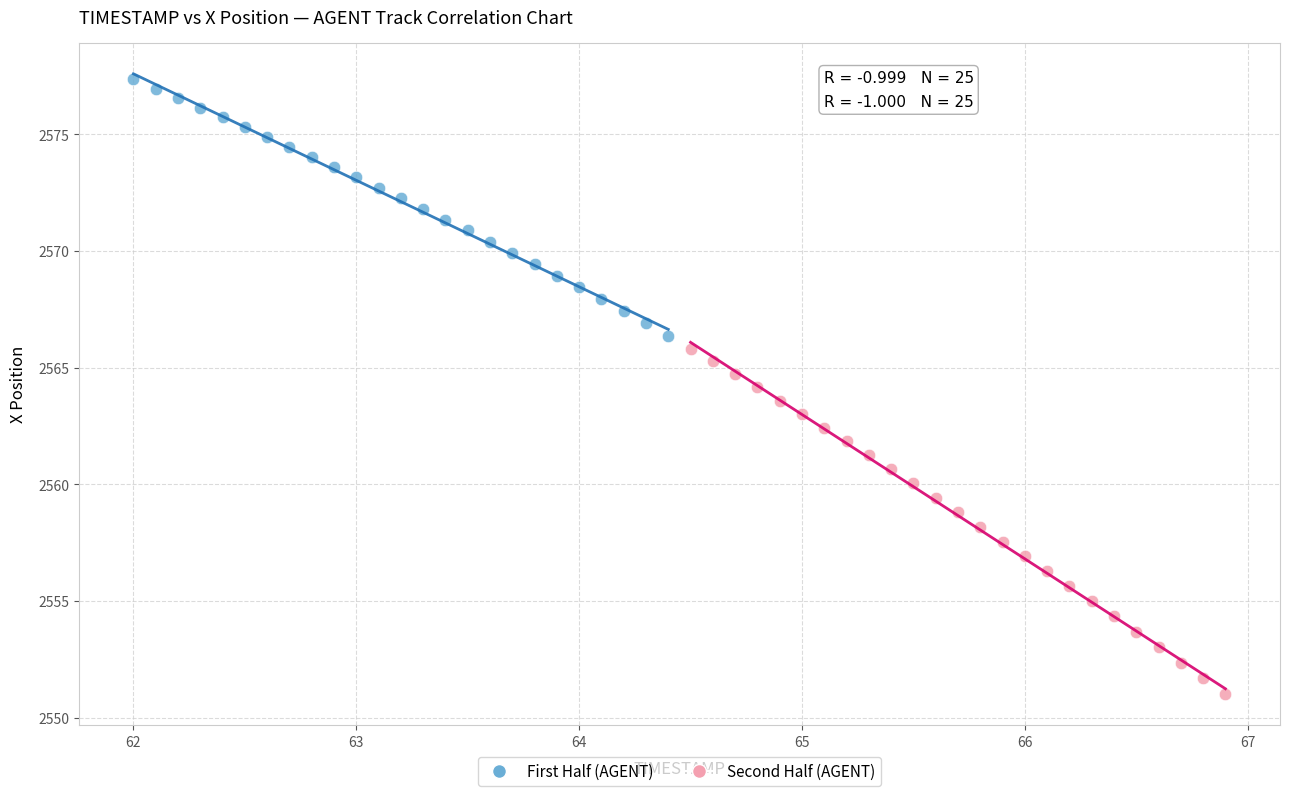

Which series has the widest spread of Y values?

Second Half (AGENT)